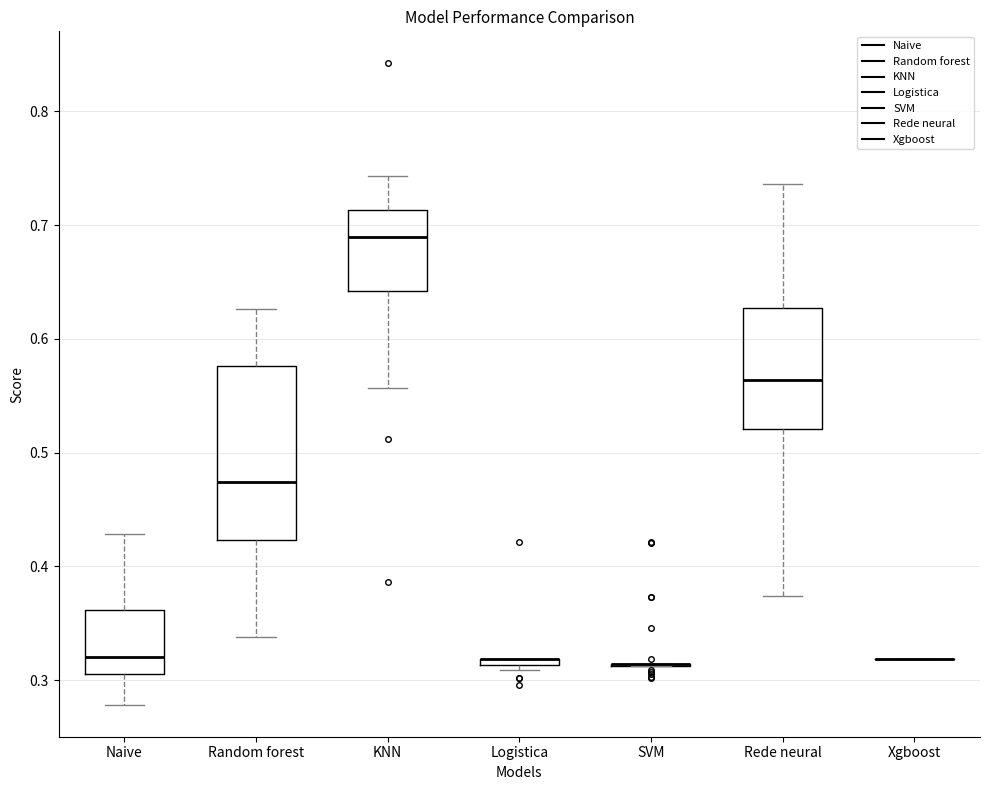

Comparing the boxes themselves (not the whiskers), which one is the tallest?

Random forest